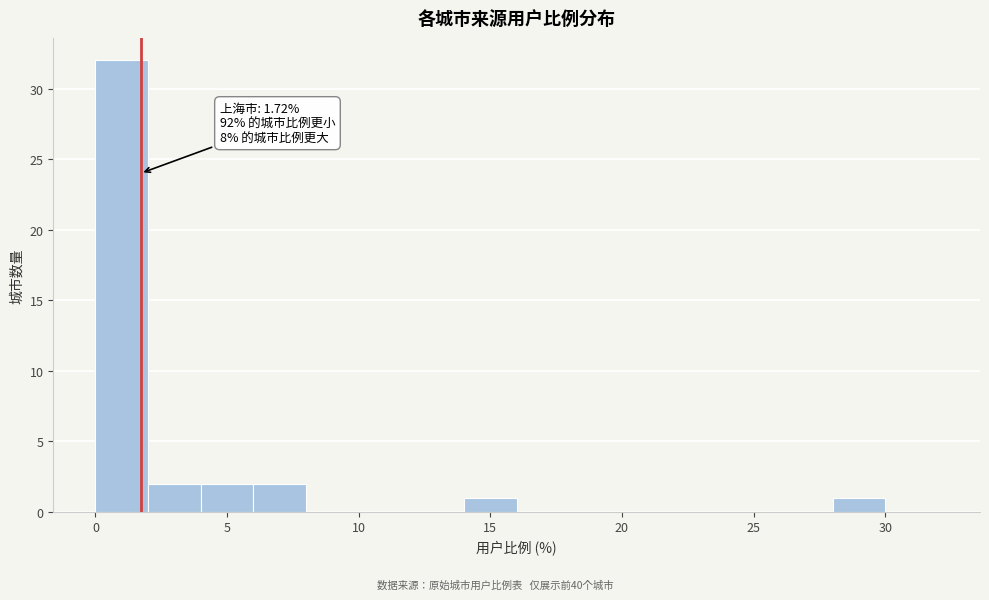

Over which range of the x-axis is the bar tallest?

0 to 2